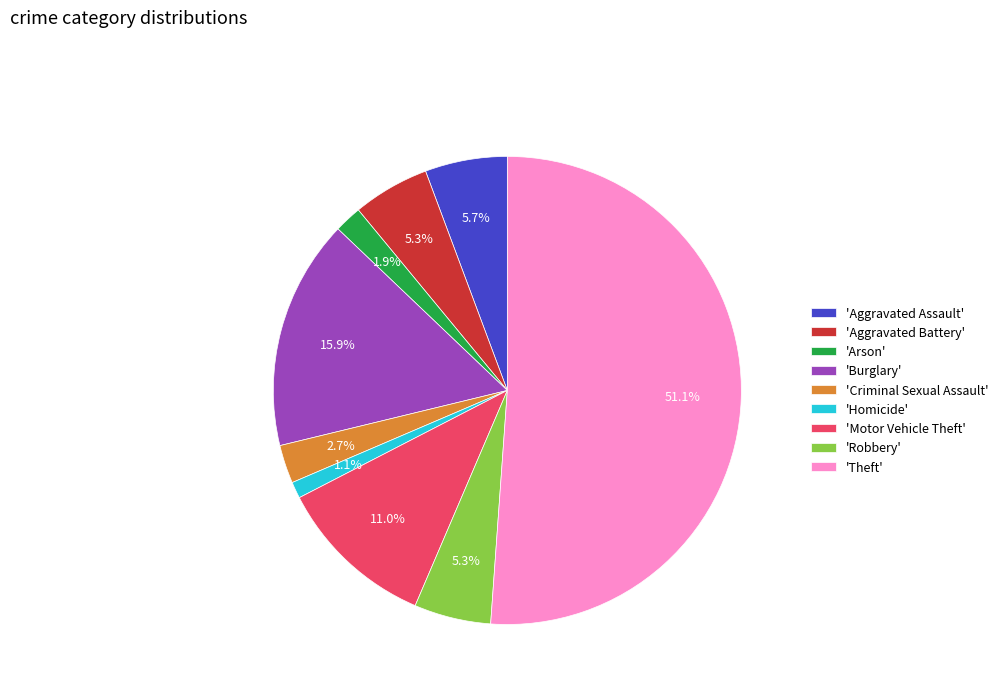

Which slice is the largest?

'Theft'